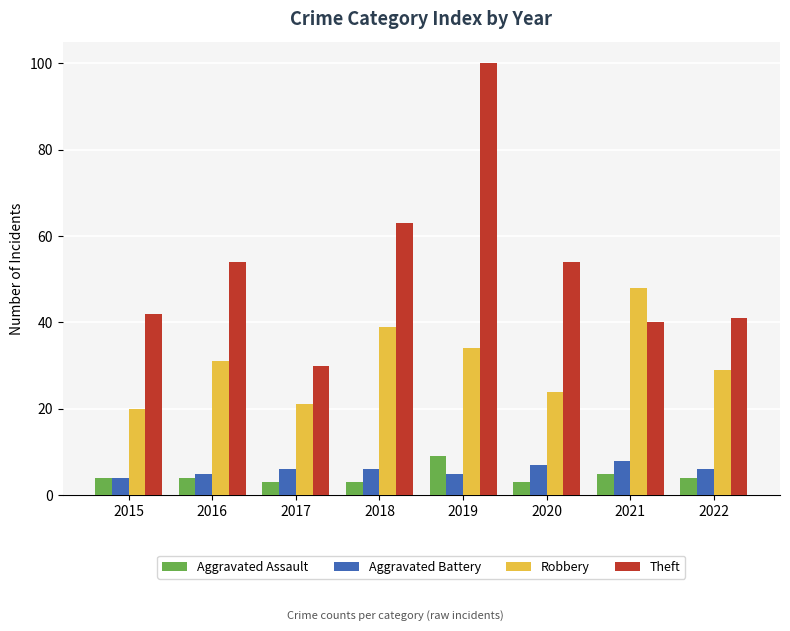

What are all the series names shown in the legend?

Aggravated Assault, Aggravated Battery, Robbery, Theft